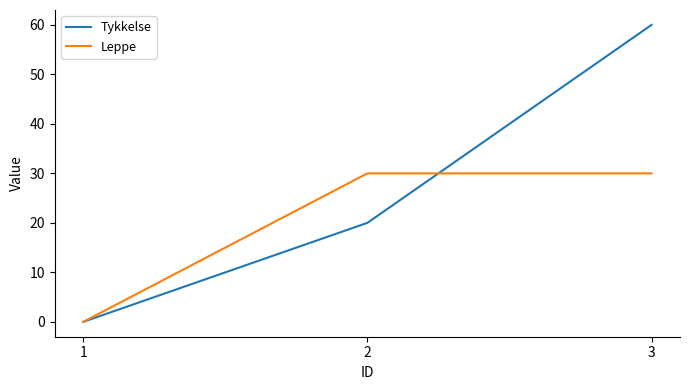

What is the difference between the highest and lowest values at 2?

10